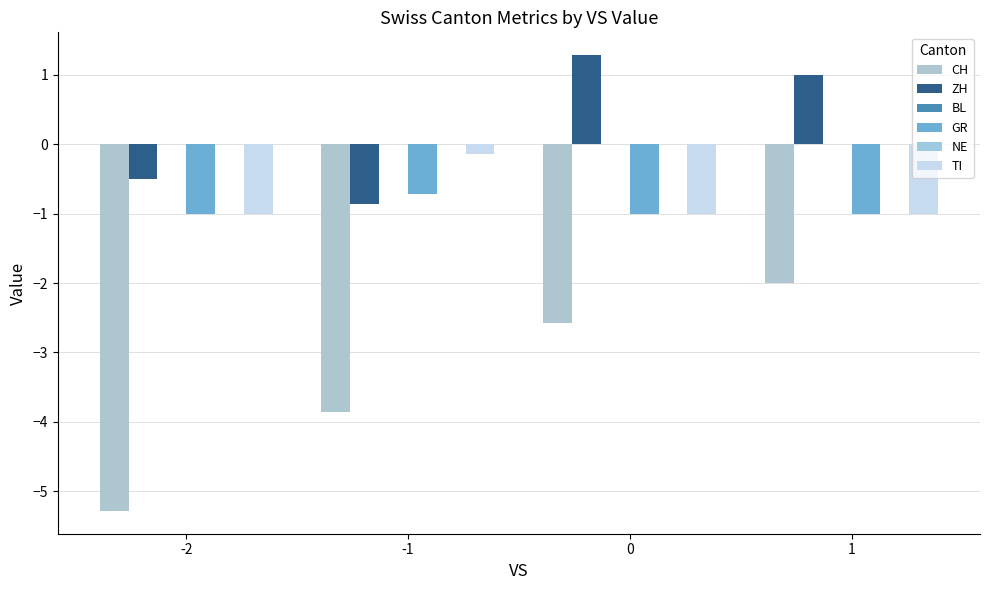

Does the chart contain any negative values?

Yes